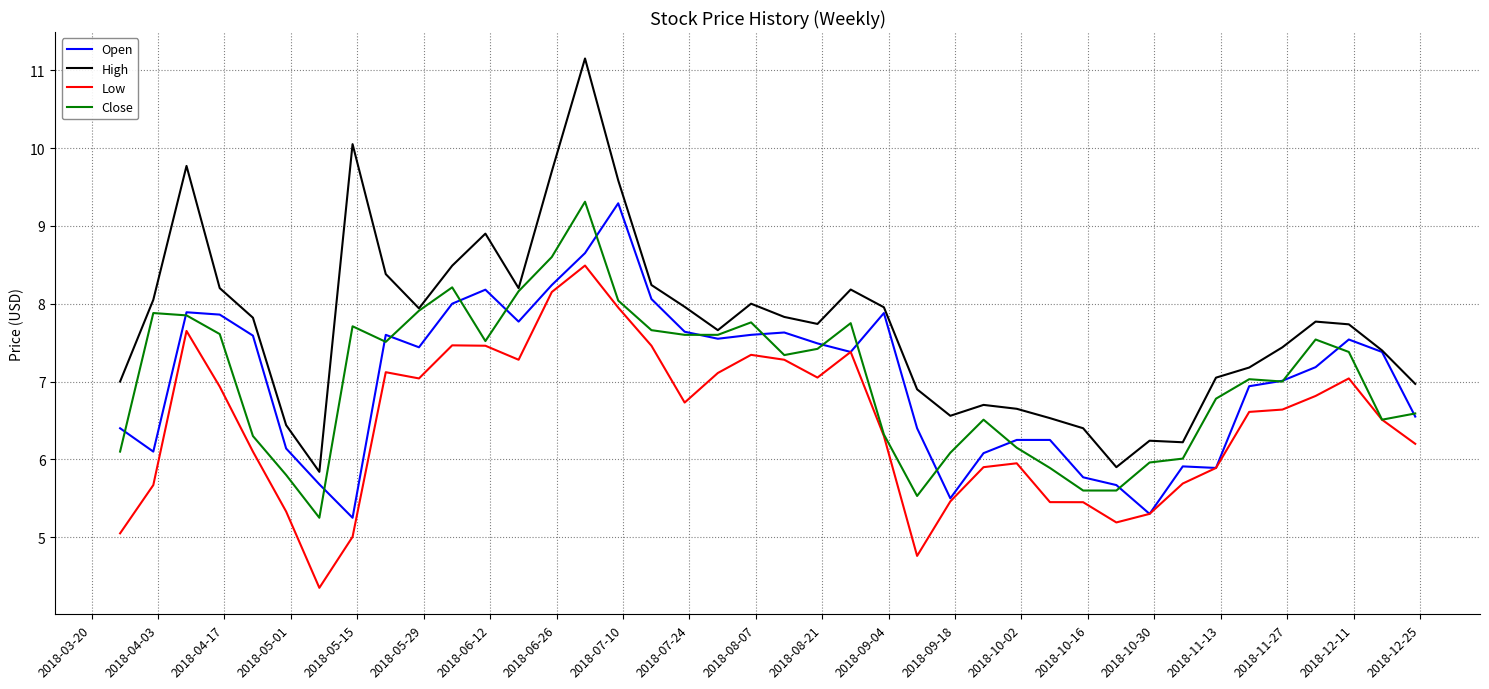

Which series has the largest total across all categories?

High